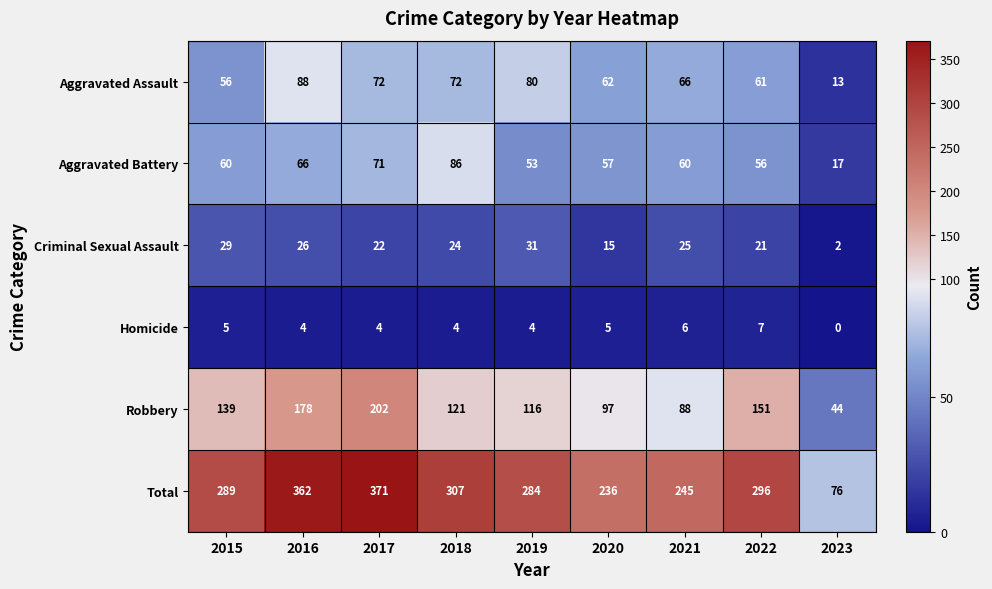

What is the sum of all Robbery values?

1136